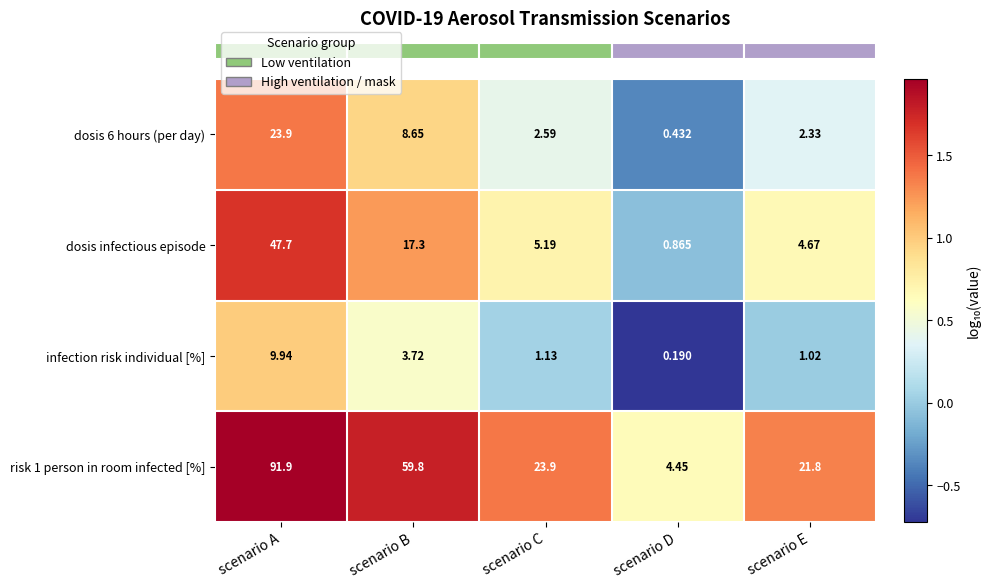

Is the value of risk 1 person in room infected [%] at scenario A greater than the value of dosis infectious episode at scenario D?

Yes